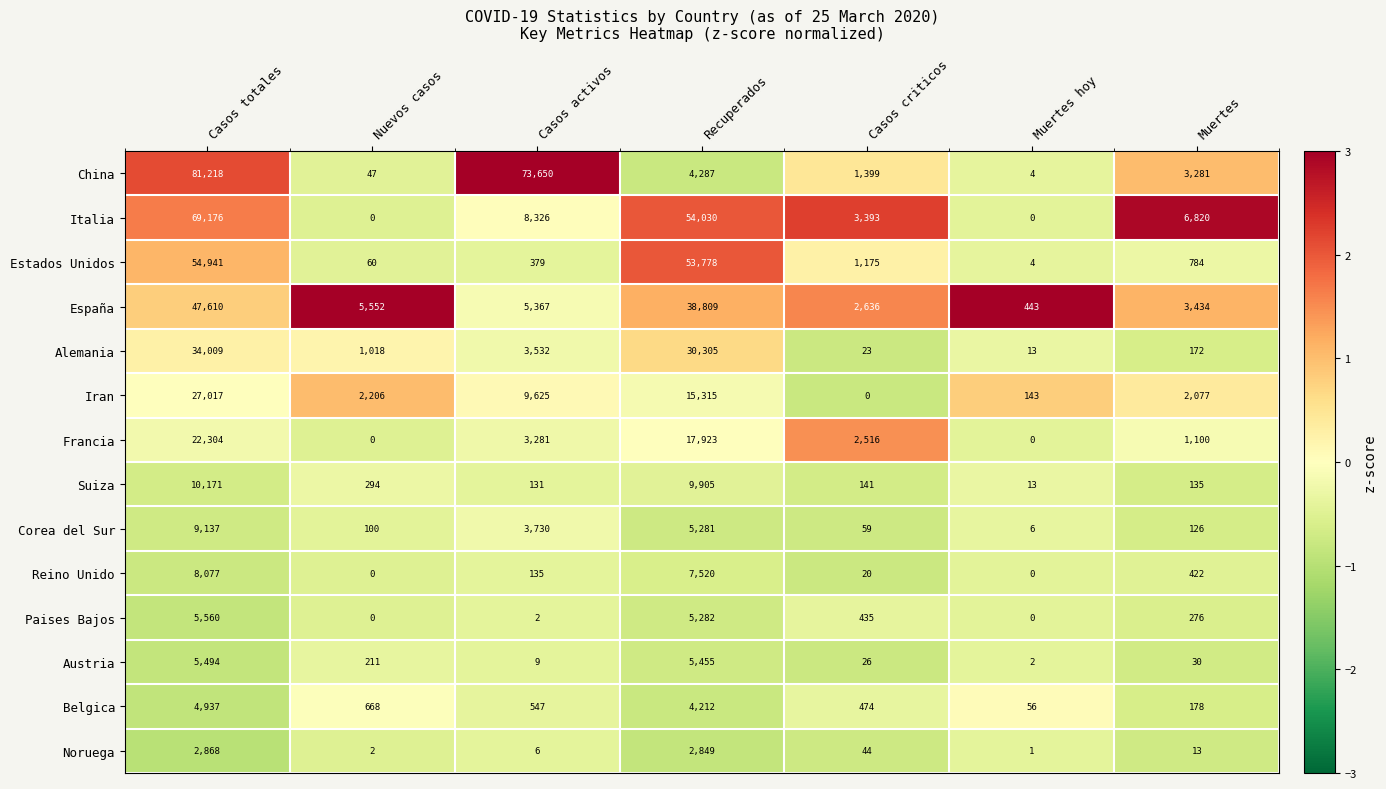

How many series are shown in this chart?

14